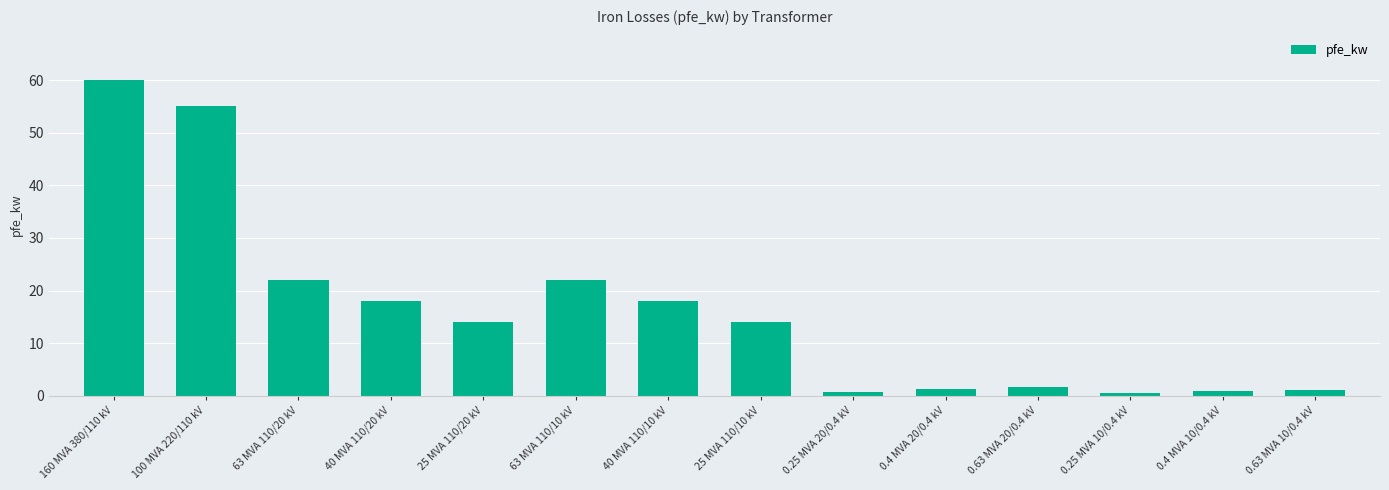

What is the approximate value at 40 MVA 110/10 kV?

18.0